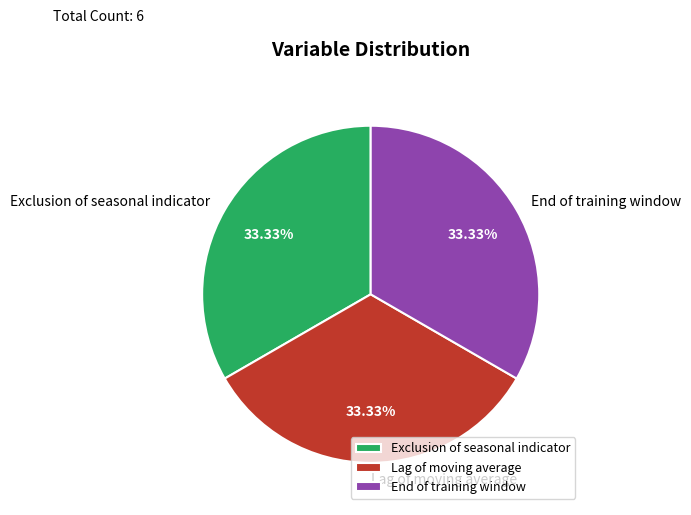

How many segments does this pie chart have?

3